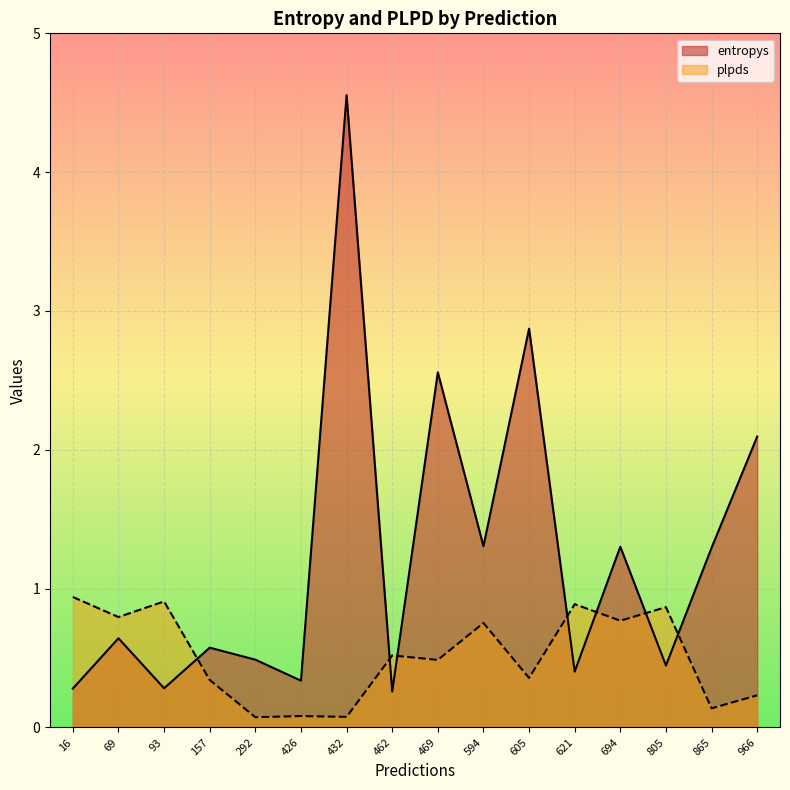

True or false: plpds and entropys intersect in this chart.

True